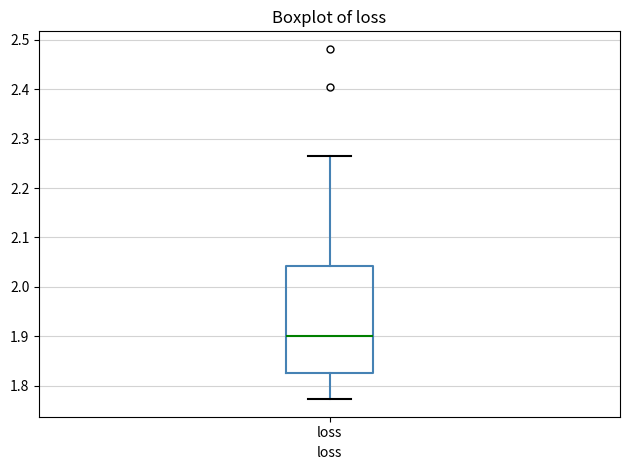

Where does the upper whisker of the box for loss end on the y-axis? The values are not printed on the chart, so give them approximately, as read against the axis.

2.27